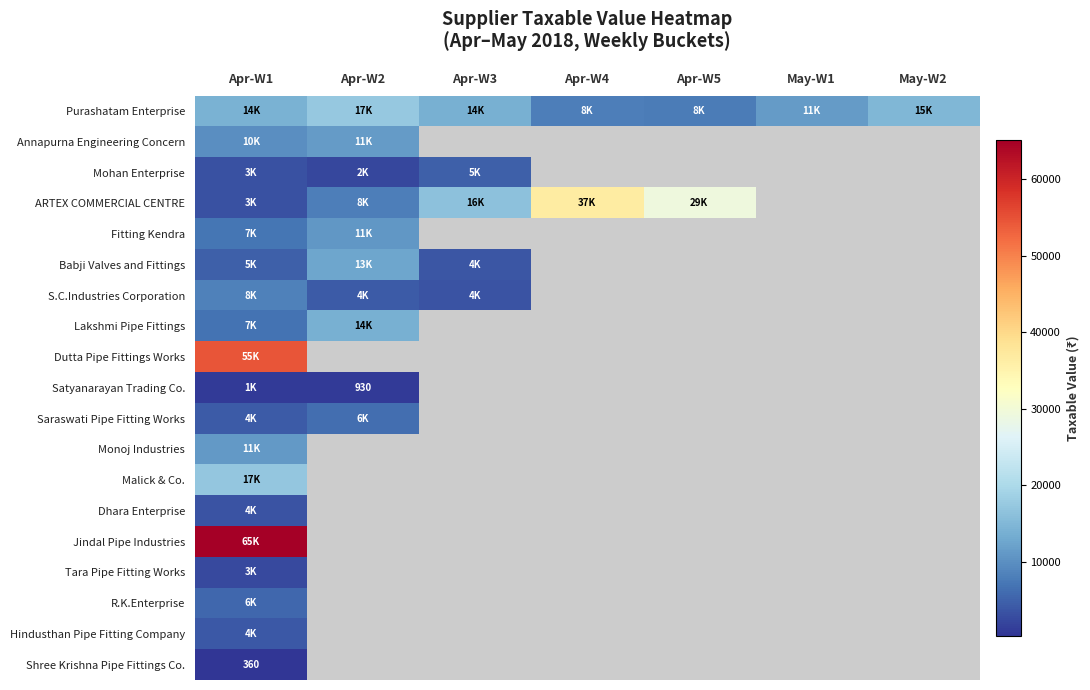

The value of Babji Valves and Fittings at Apr-W2 is 12600.0. True or false?

True